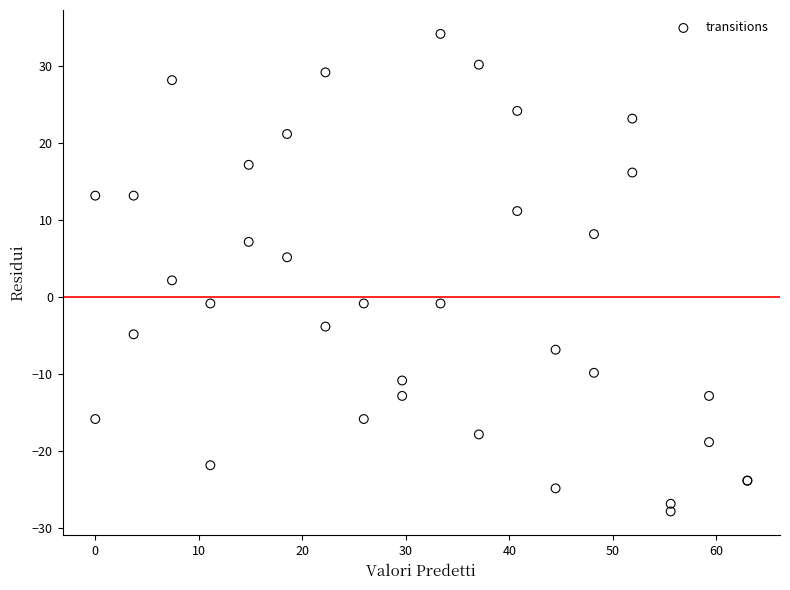

What Y value in the scatter plot is closest to 3?

2.1